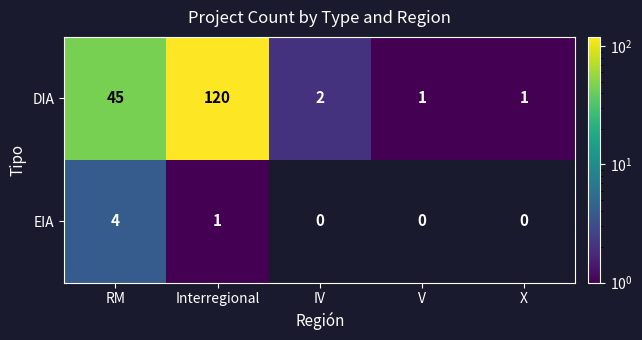

At which category is the sum across all series the highest?

Interregional